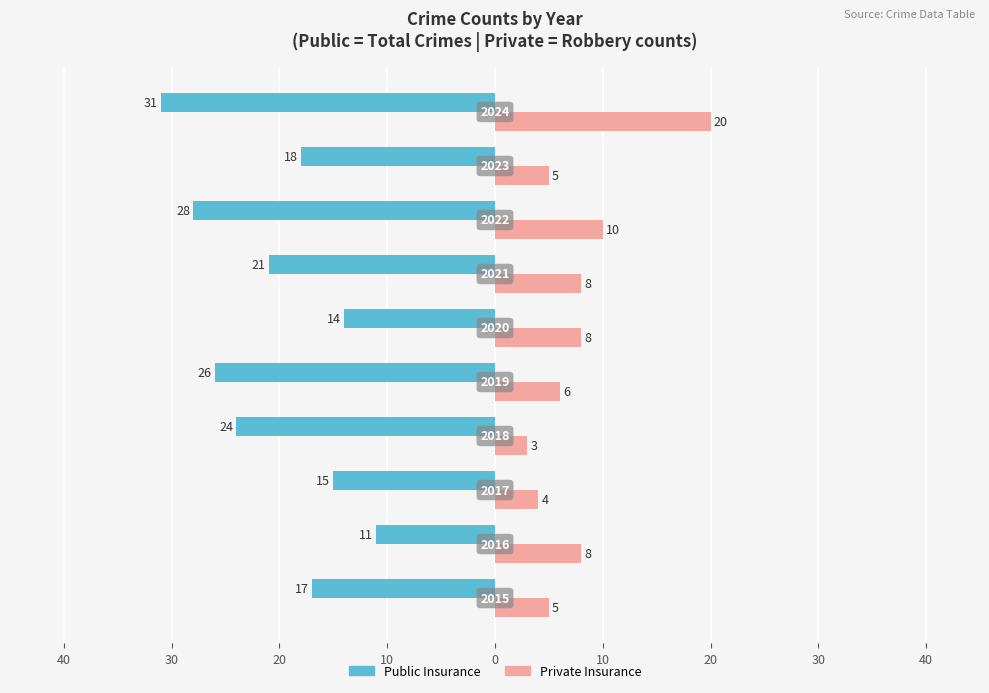

What are all the series names shown in the legend?

Public Insurance, Private Insurance